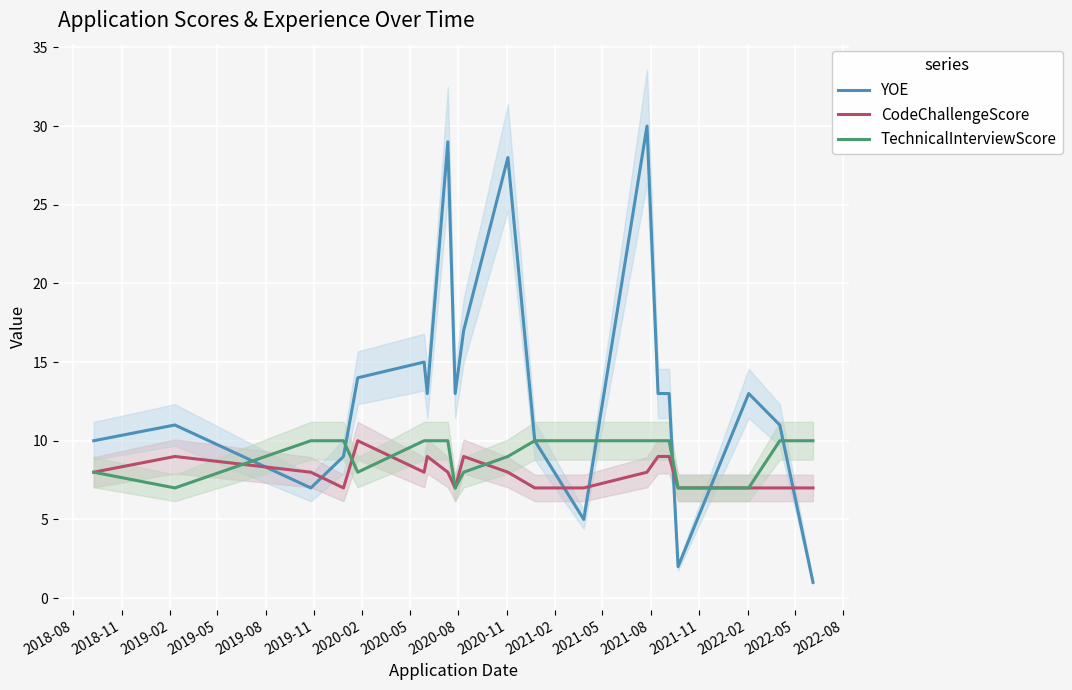

Which series ends up on top after the final intersection of CodeChallengeScore and YOE?

CodeChallengeScore